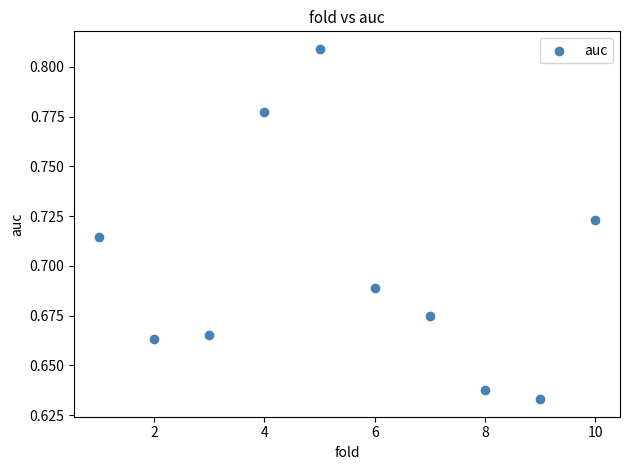

What is the average X value?

5.5